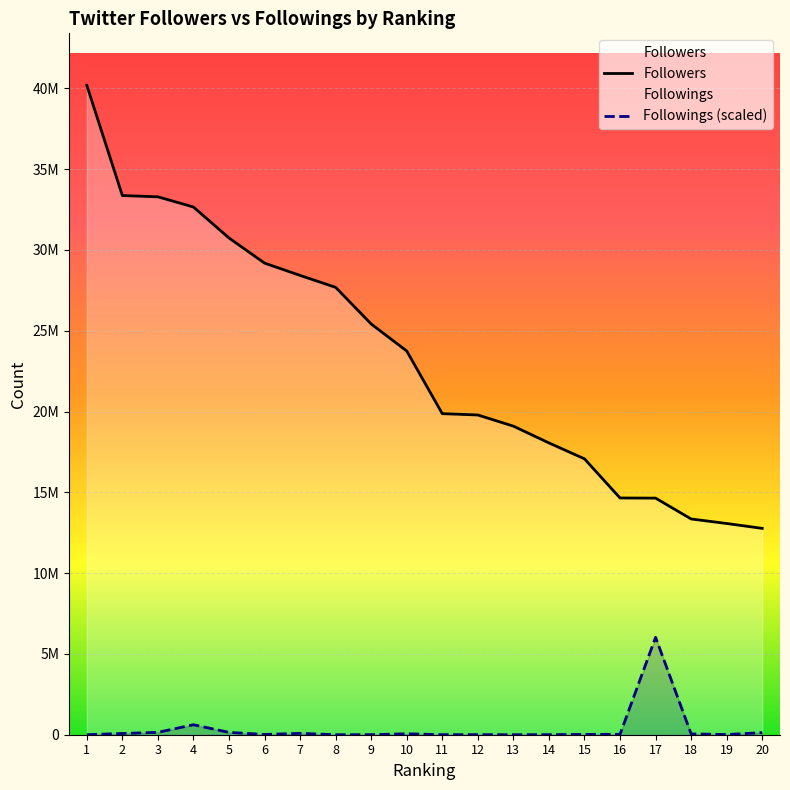

Reading right to left, what are all the values shown in this chart?

Followers: 12771494.0	13073148.0	13353318.0	14643540.0	14651391.0	17073850.0	18059637.0	19097468.0	19788242.0	19870510.0	23748720.0	25420543.0	27687298.0	28427380.0	29188168.0	30744405.0	32659354.0	33291339.0	33369261.0	40193993.0
Followings: 129689.2	9973.1	52368.5	6029099.0	25890.9	17716.9	4575.9	0.0	5123.4	3207.0	58195.9	2737.7	0.0	84634.3	15722.3	144590.1	617979.0	146311.0	77477.2	117.3